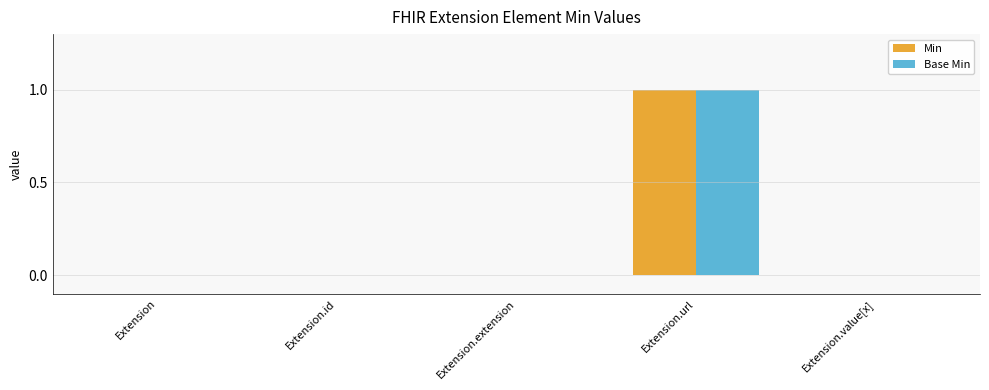

Is the value of Base Min at Extension.id greater than the value of Min at Extension.url?

No